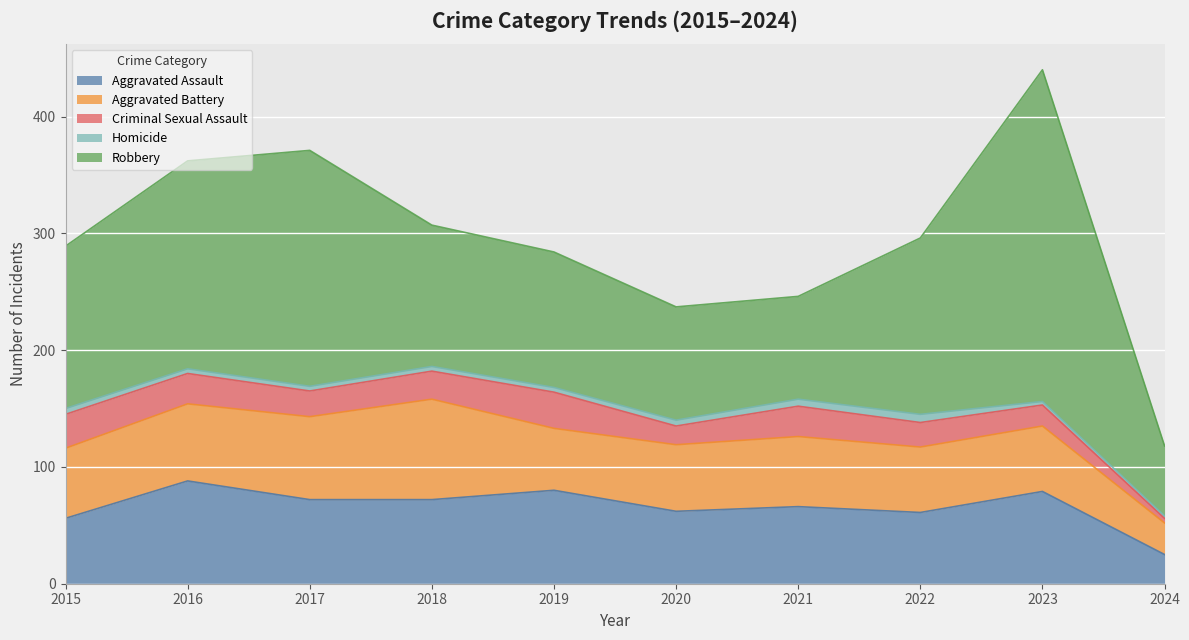

How many lines are shown in the chart?

5